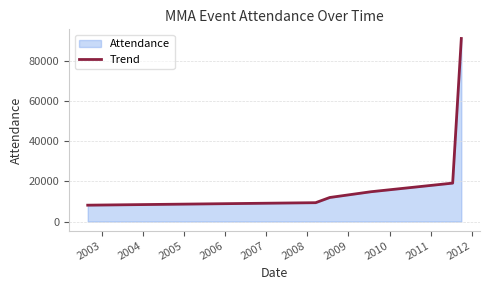

What is the difference between the second highest and second lowest values?

9740